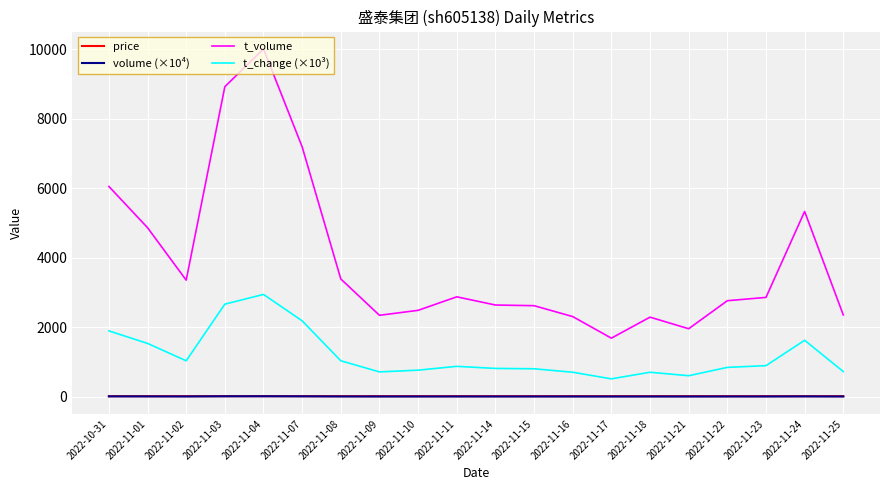

Which series changed the most between 2022-11-07 and 2022-11-24?

t_volume